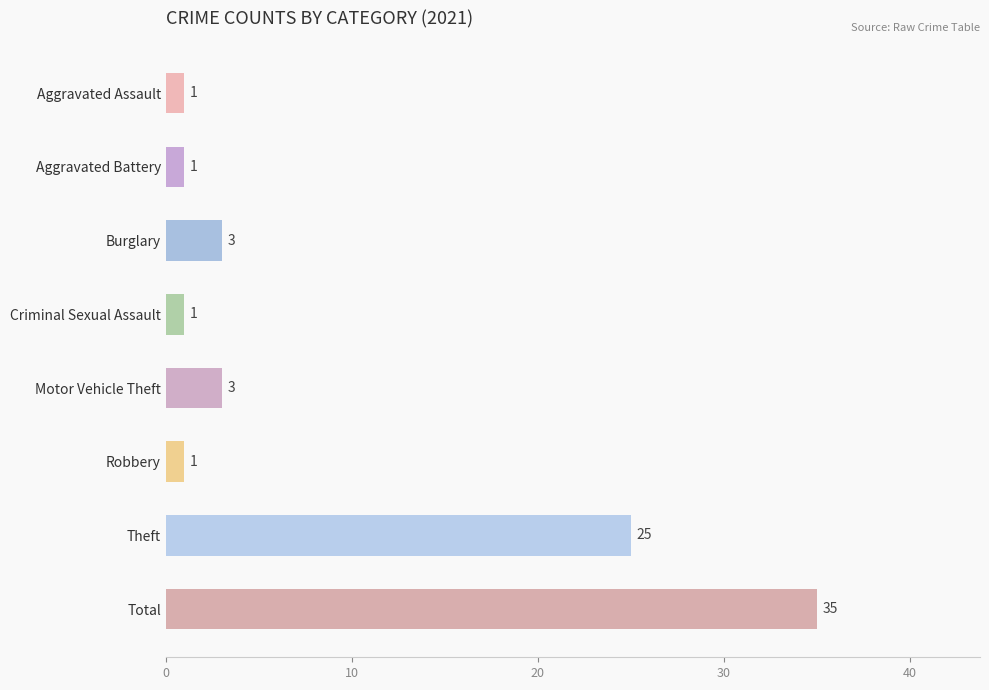

Between Criminal Sexual Assault and Total, which is larger?

Total